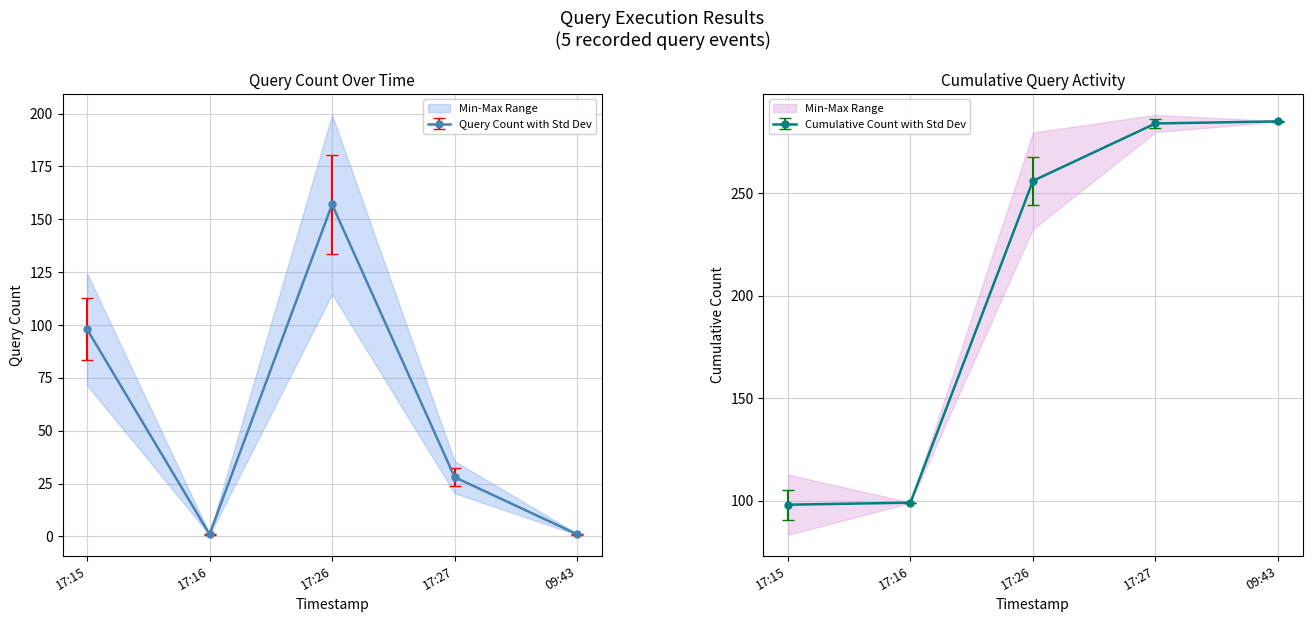

At which label is Query Count with Std Dev closest to 79?

17:15